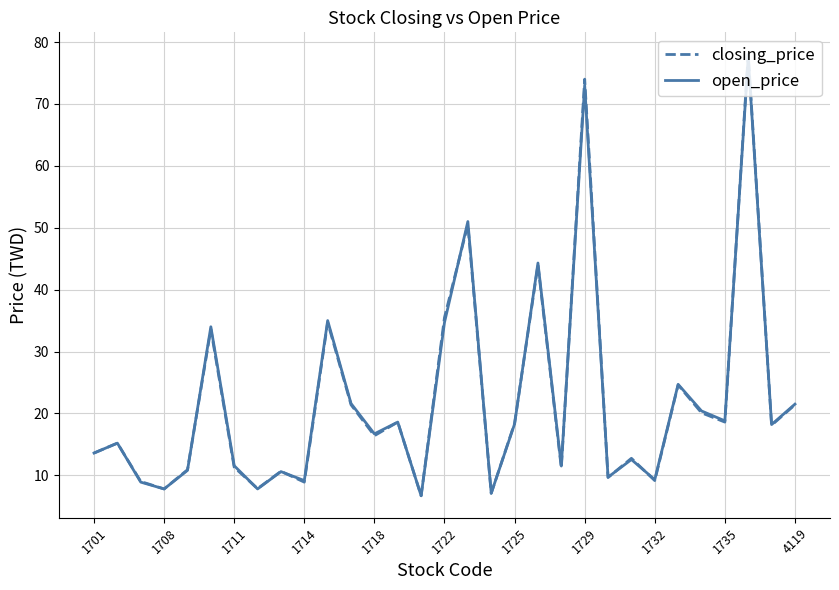

What is the minimum value shown in the chart?

6.7